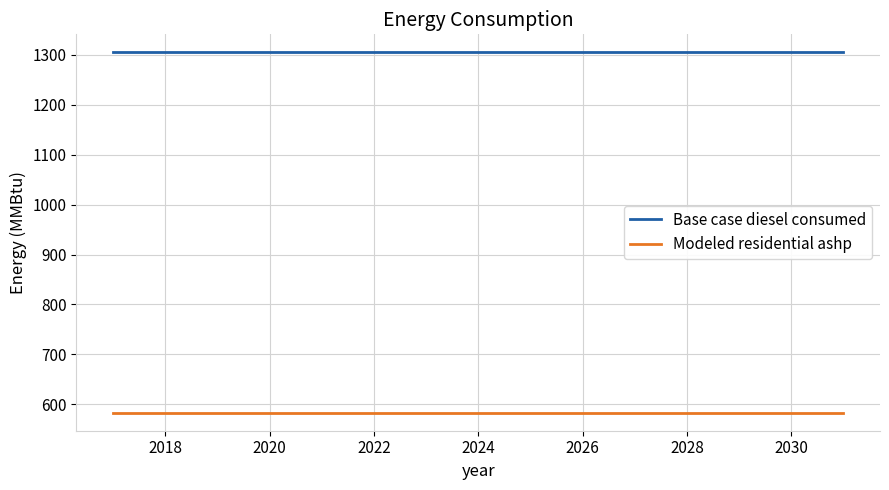

What is the lowest value of the Base case diesel consumed series?

1305.1